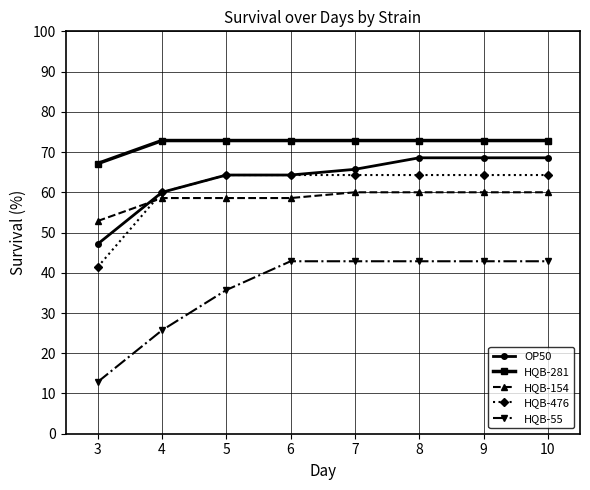

List the series in order of their peak value, highest first.

HQB-281, OP50, HQB-476, HQB-154, HQB-55